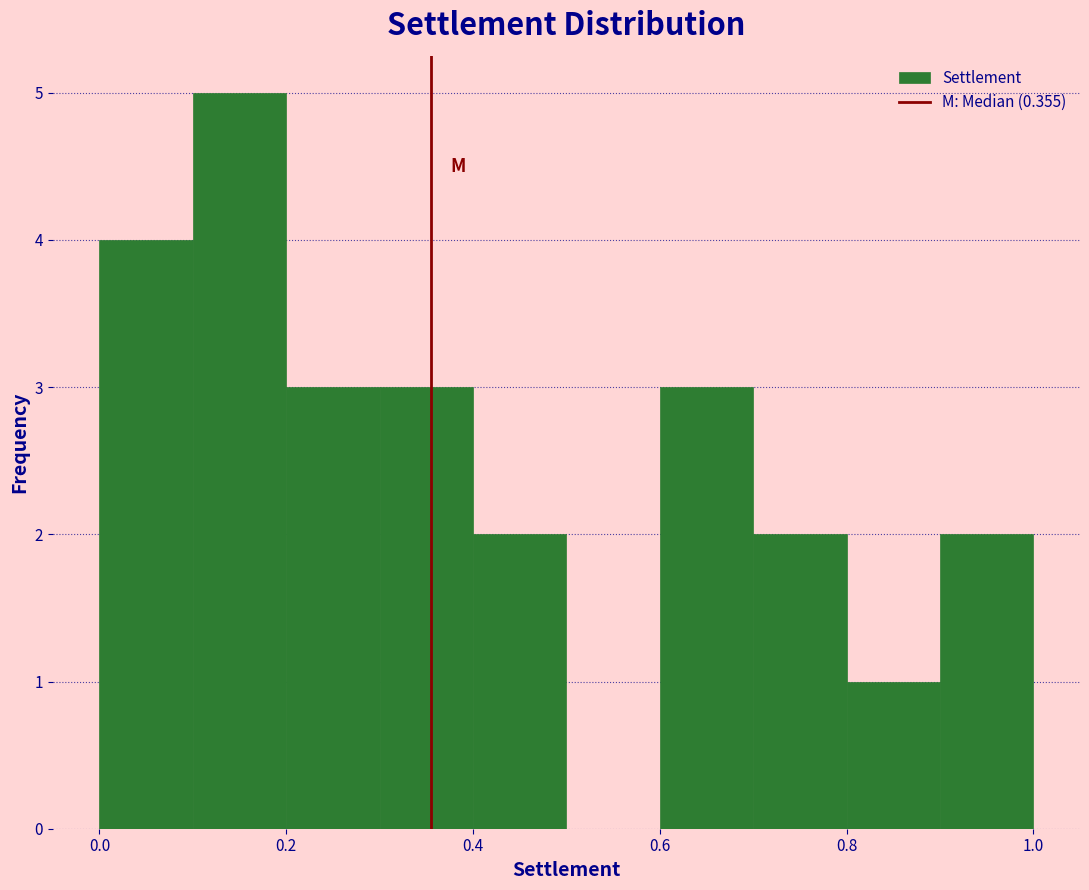

Reading left to right, transcribe this chart: for each bar, give the range it covers on the x-axis and its height. The values are not printed on the chart, so give them approximately, as read against the axis.

0.0 to 0.1: 4
0.1 to 0.2: 5
0.2 to 0.3: 3
0.3 to 0.4: 3
0.4 to 0.5: 2
0.5 to 0.6: 0
0.6 to 0.7: 3
0.7 to 0.8: 2
0.8 to 0.9: 1
0.9 to 1.0: 2